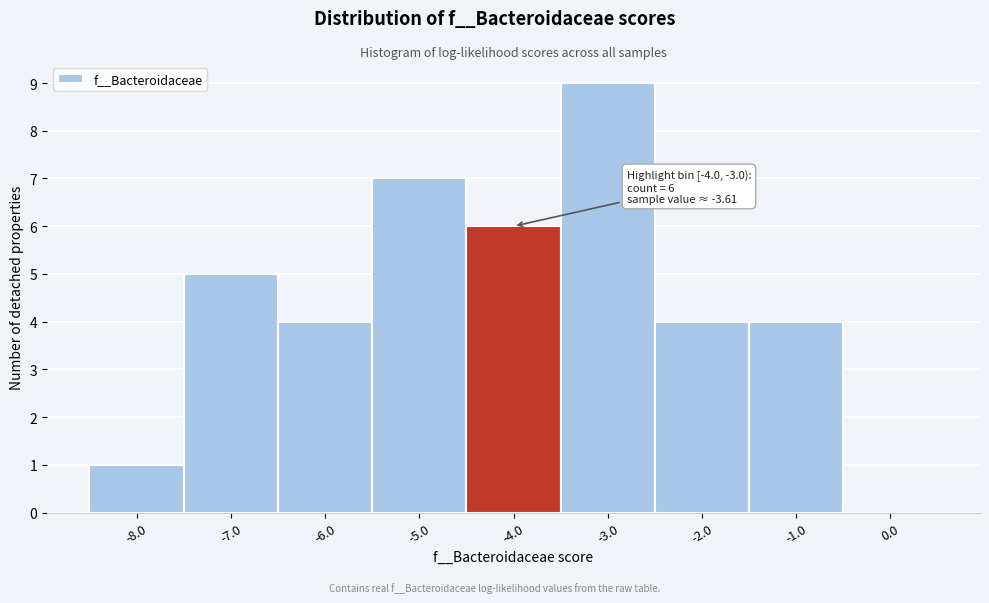

Reading left to right, extract all data points from this chart.

-8.0=1	-7.0=5	-6.0=4	-5.0=7	-4.0=6	-3.0=9	-2.0=4	-1.0=4	0.0=0